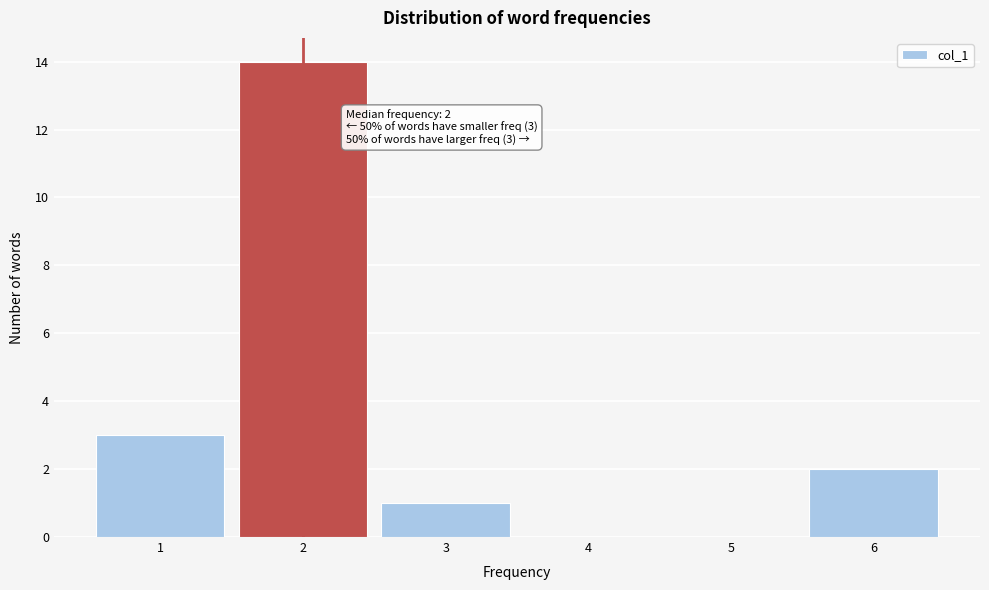

Over which range of the x-axis is the bar tallest?

1.5 to 2.5